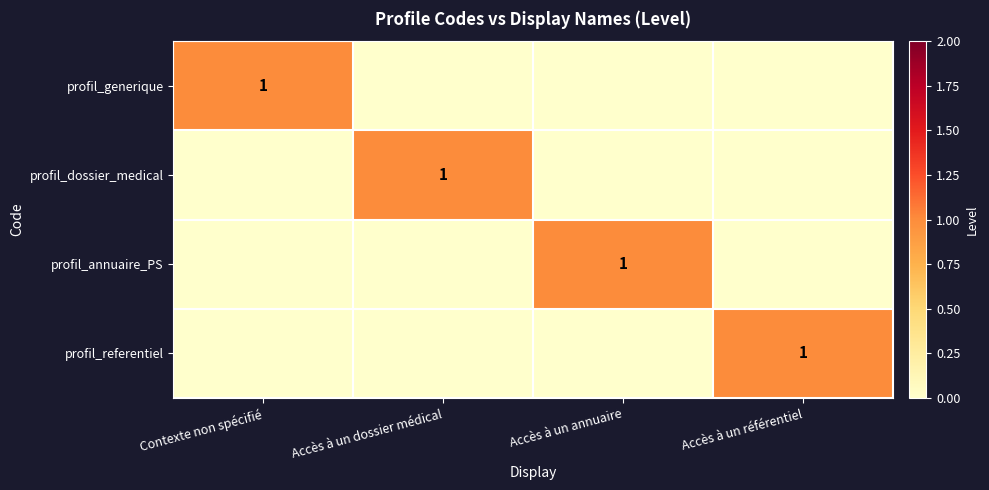

Between Accès à un annuaire and Accès à un dossier médical, which is larger?

Accès à un annuaire